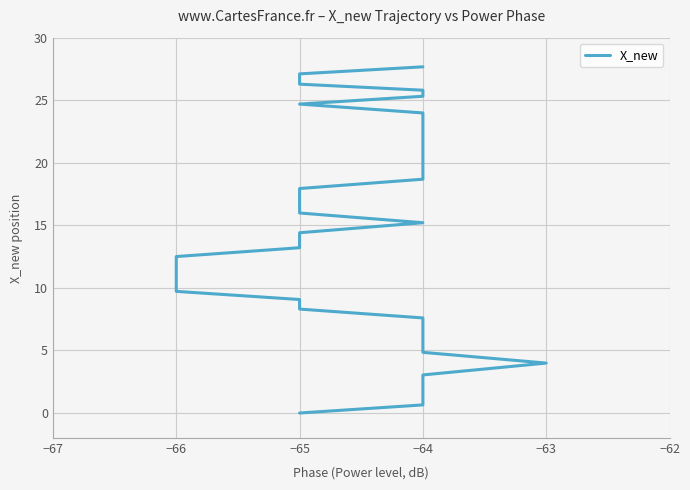

What is the greatest value displayed?

27.7